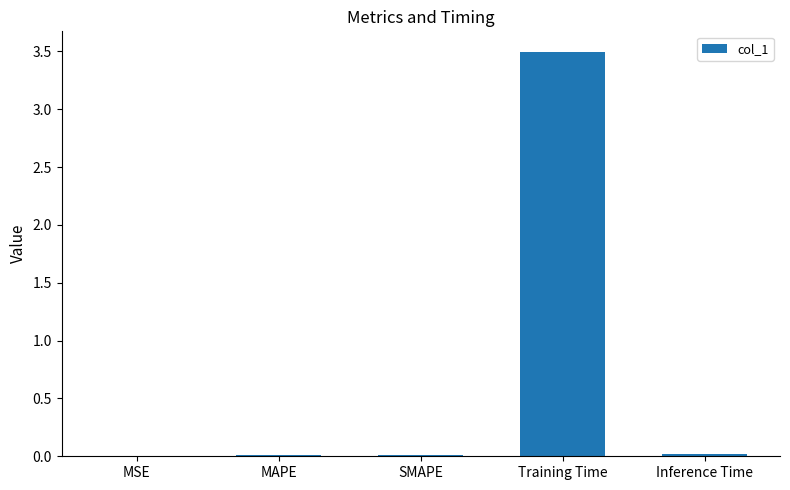

What is the sum of all values?

3.5